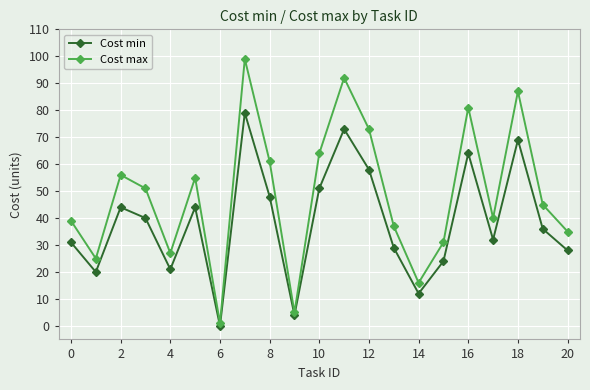

What is the value of the Cost max point at the 10th from the left?

5